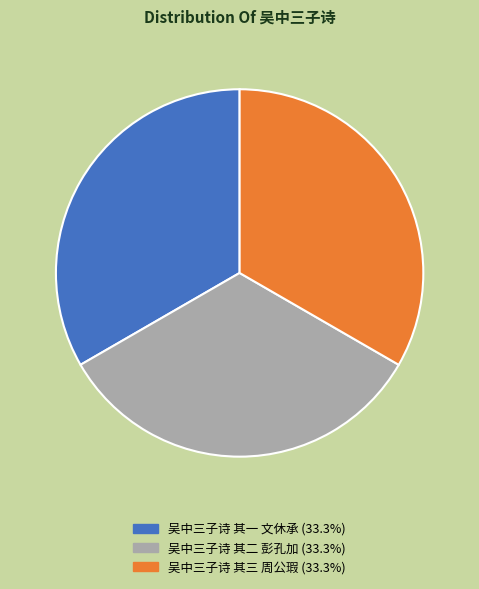

Is the sum of 吴中三子诗 其二 彭孔加 and 吴中三子诗 其三 周公瑕 greater than half?

Yes